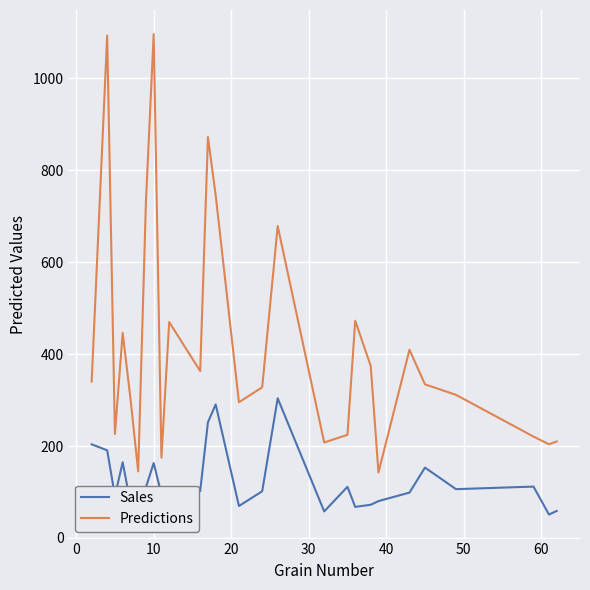

Rank the series by their average value, from highest to lowest.

Predictions, Sales